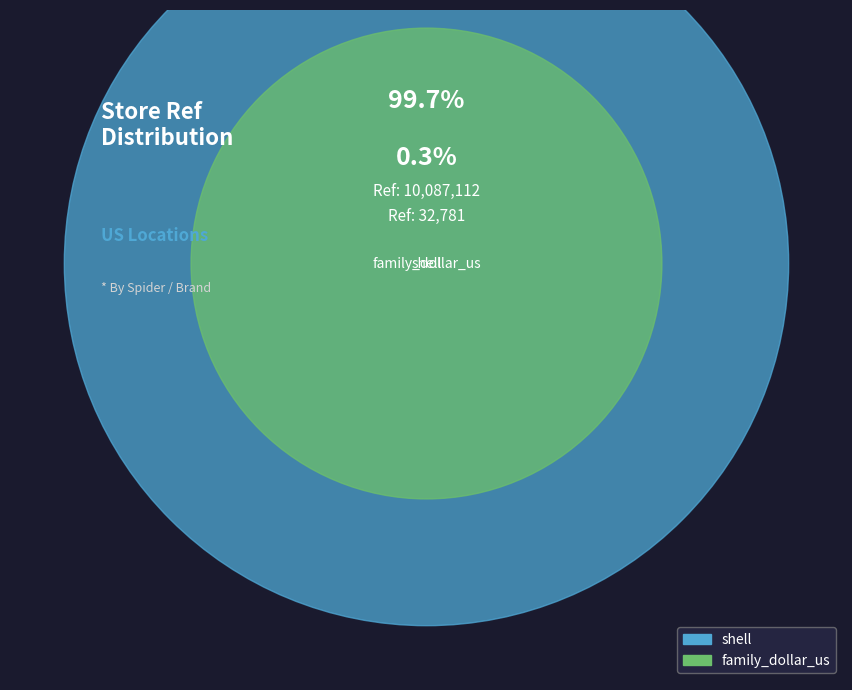

Which slice is the largest?

shell